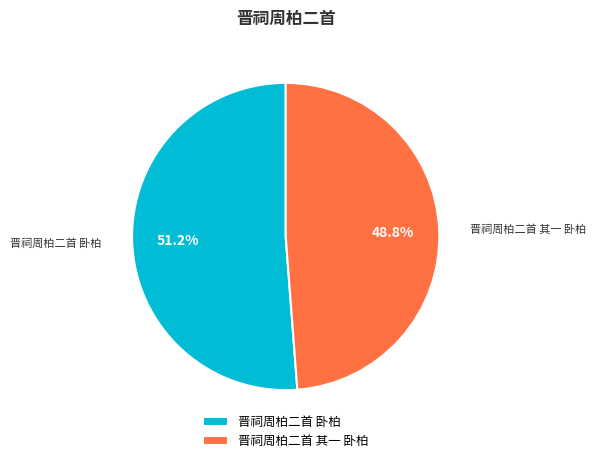

Which has a higher value, 晋祠周柏二首 其一 卧柏 or 晋祠周柏二首 卧柏?

晋祠周柏二首 卧柏